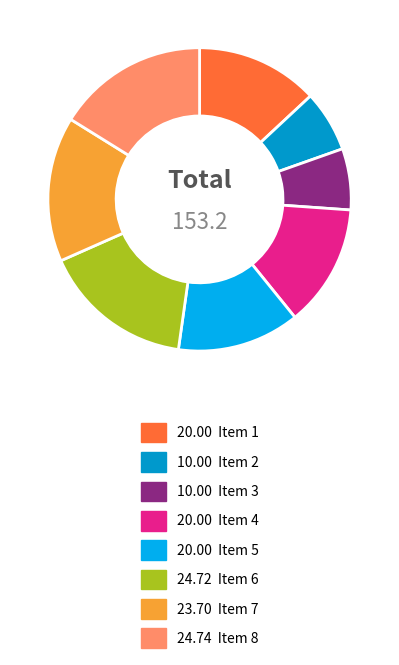

Does any single category account for the majority?

No